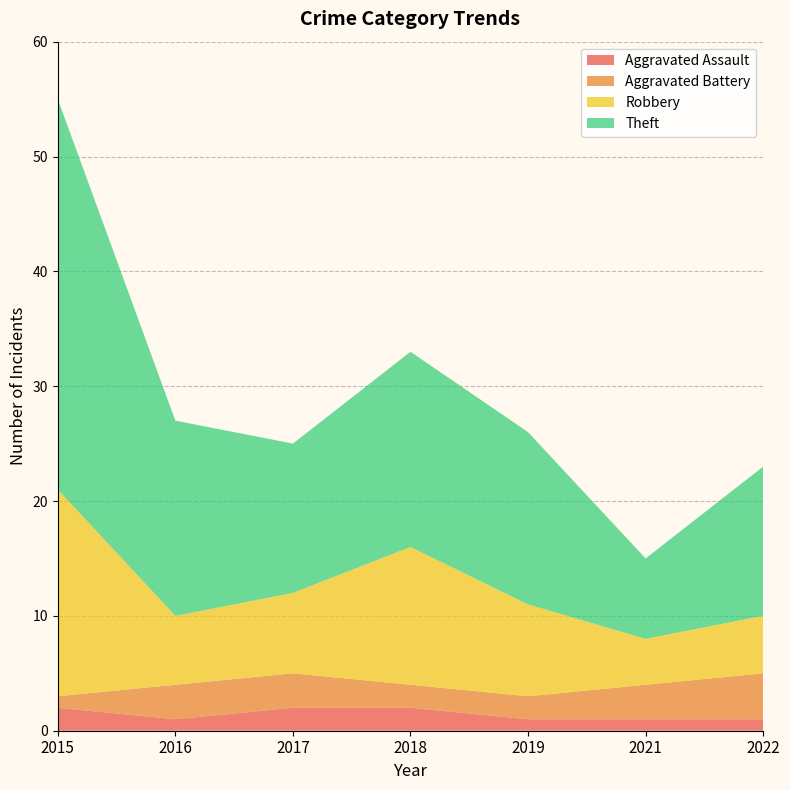

What is the total value across all series at 2018?

33